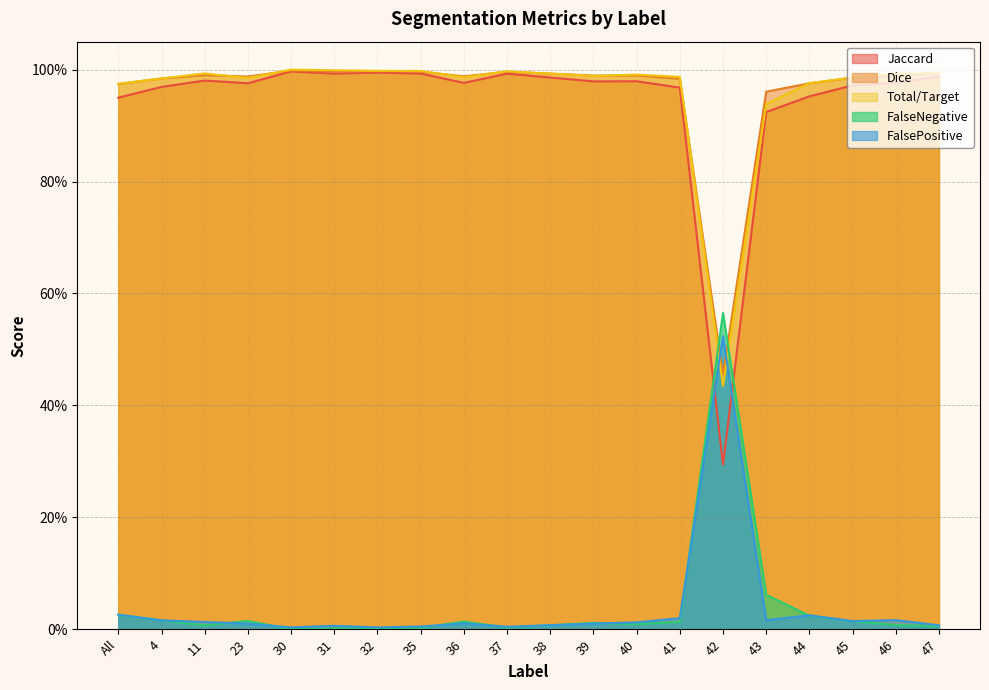

Where is the first local maximum for Total/Target?

11